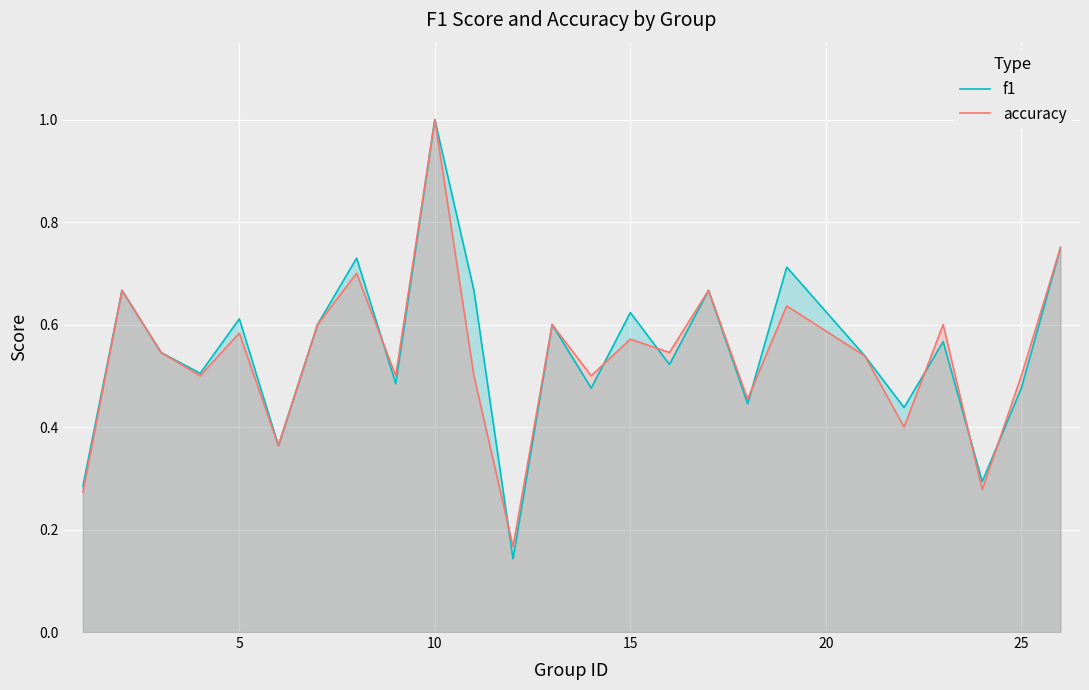

The f1 series shows 0.6 at 5. True or false?

True